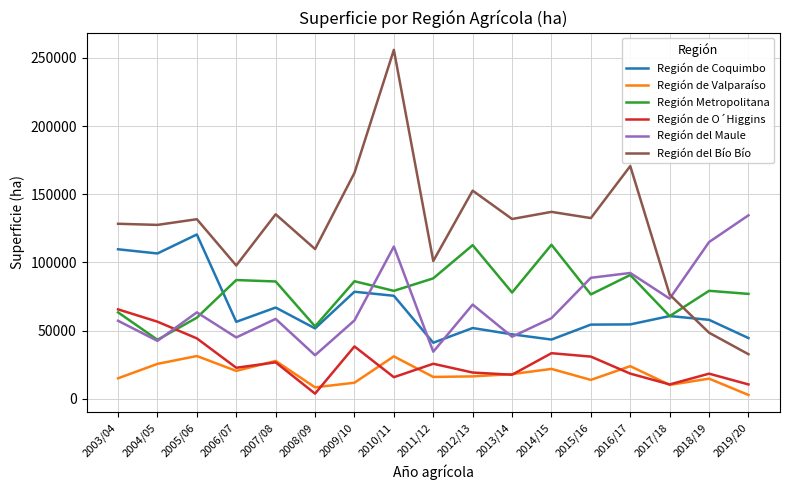

At which category does Región de O´Higgins reach its first local peak?

2007/08